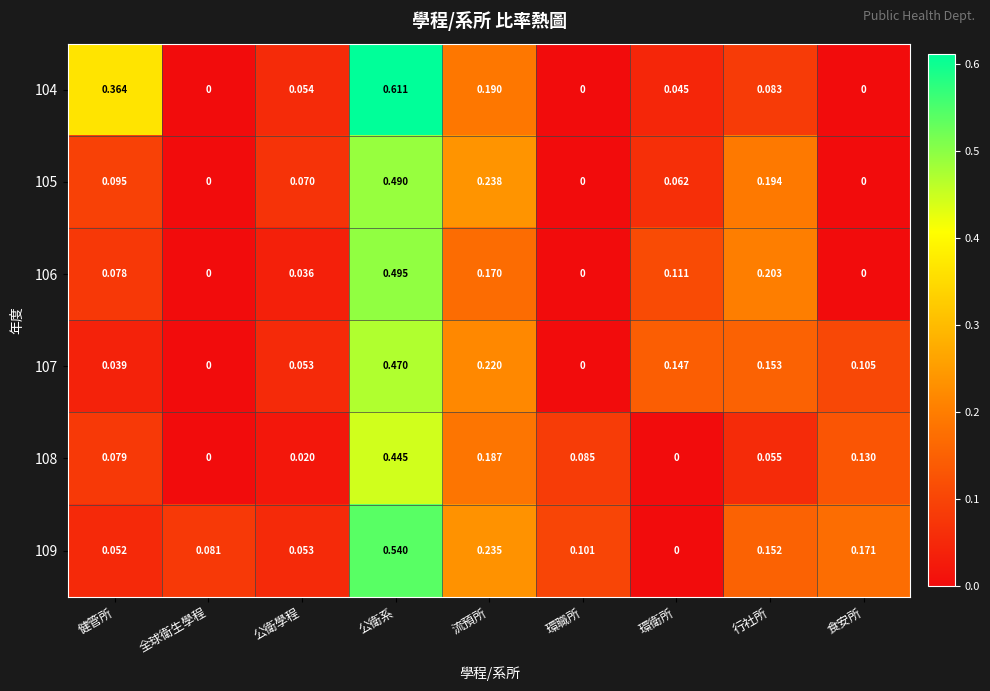

At which label does 106 reach its peak?

公衛系